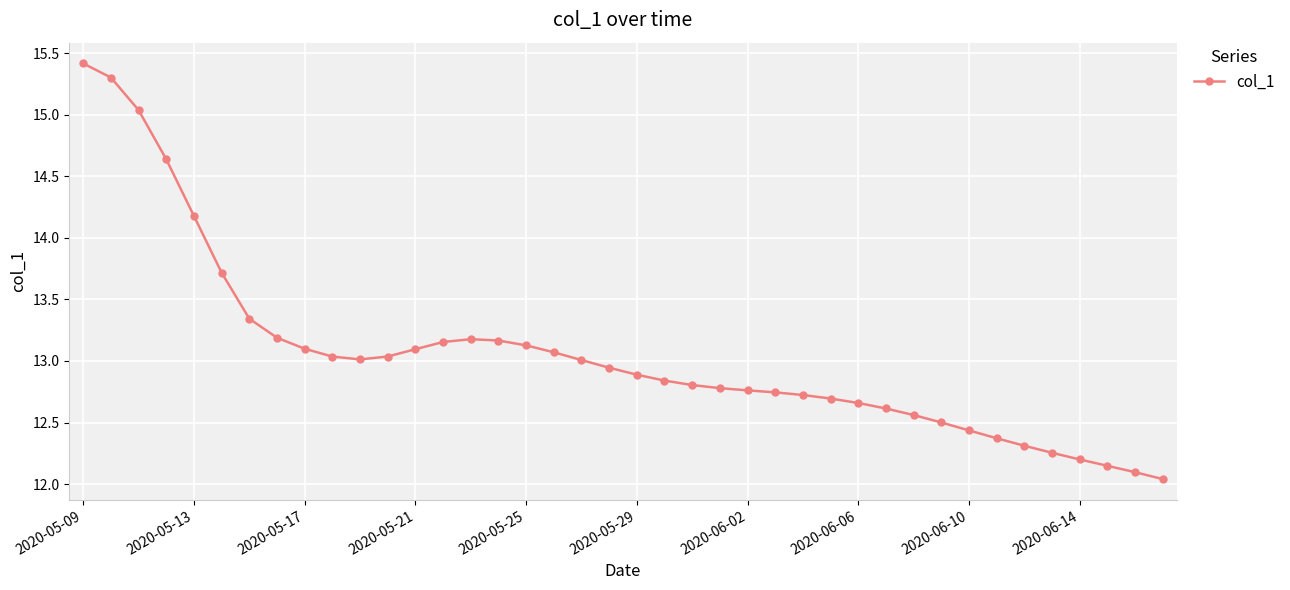

How many lines are shown in the chart?

1